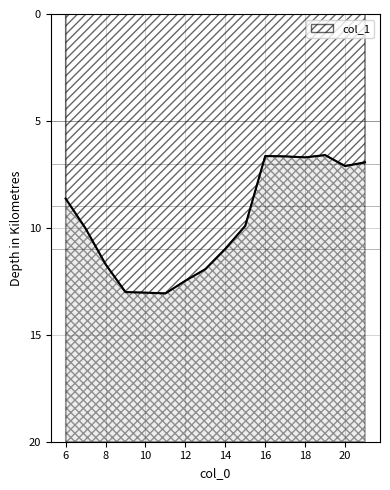

What is the value of the 3rd point from the left?

11.7